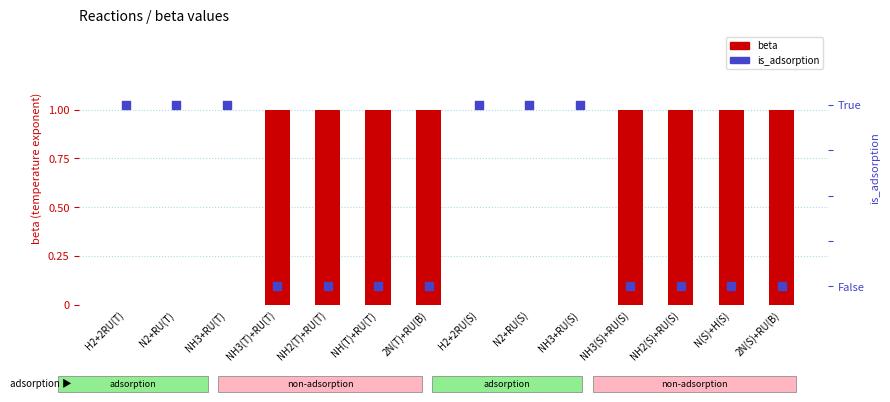

Which series contains the lowest Y value?

beta